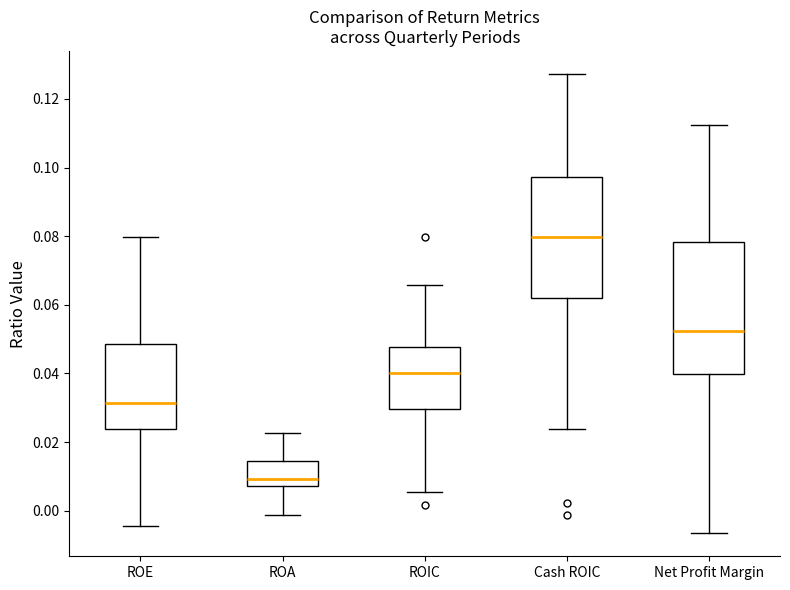

Reading left to right, read every box against the y-axis: the position of its median line, the range the box covers, and the ends of its whiskers. The values are not printed on the chart, so give them approximately, as read against the axis.

ROE: median 0.032, box 0.024 to 0.048, whiskers -0.004 to 0.080
ROA: median 0.010, box 0.008 to 0.014, whiskers -0.002 to 0.022
ROIC: median 0.040, box 0.030 to 0.048, whiskers 0.006 to 0.066
Cash ROIC: median 0.080, box 0.062 to 0.098, whiskers 0.024 to 0.128
Net Profit Margin: median 0.052, box 0.040 to 0.078, whiskers -0.006 to 0.112